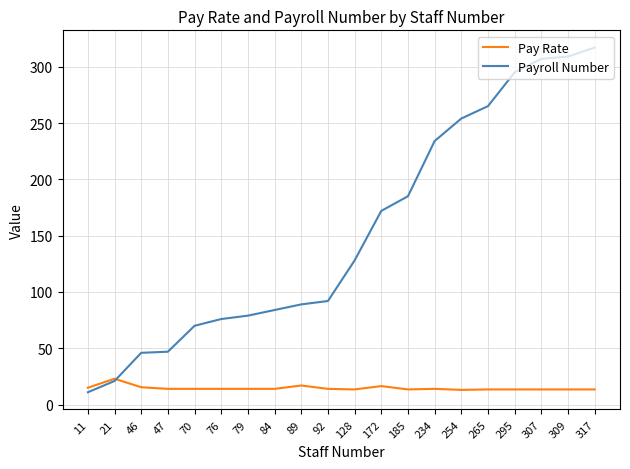

Between 46 and 84, which series saw the biggest shift?

Payroll Number